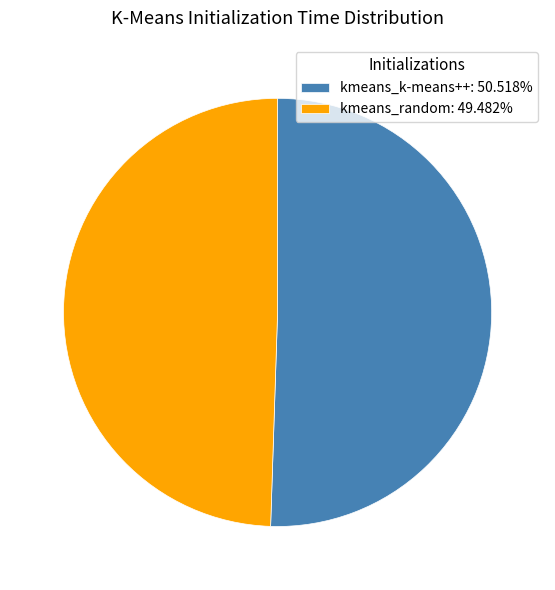

What is the ratio of the value at kmeans_k-means++ to the value at kmeans_random?

1.0